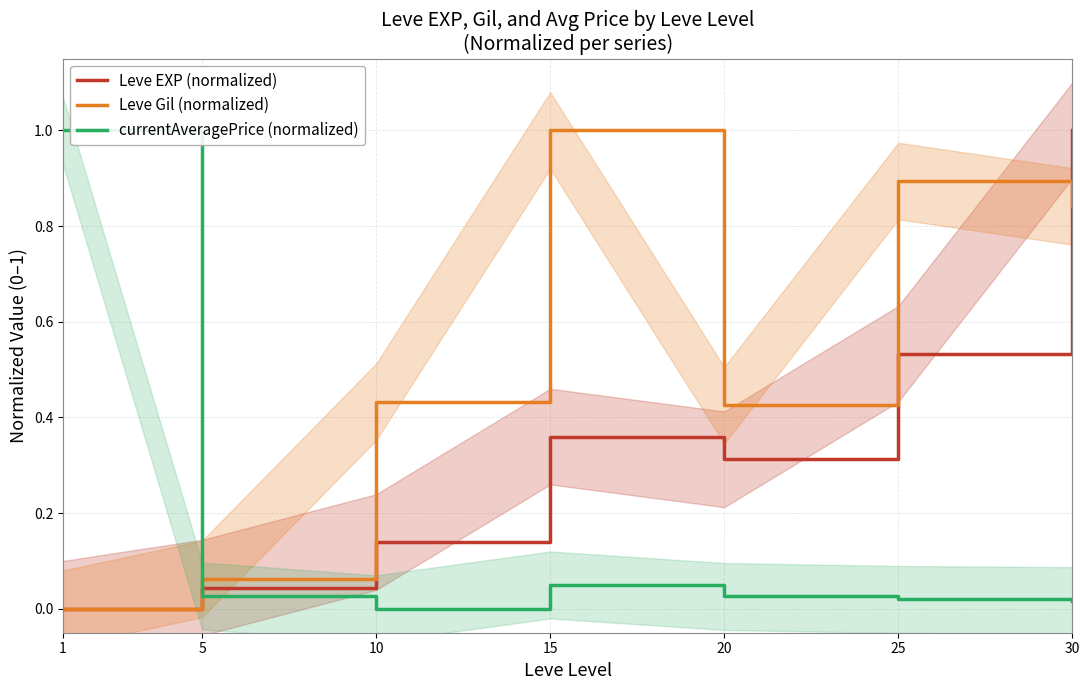

At which category does Leve EXP (normalized) reach its first local peak?

15